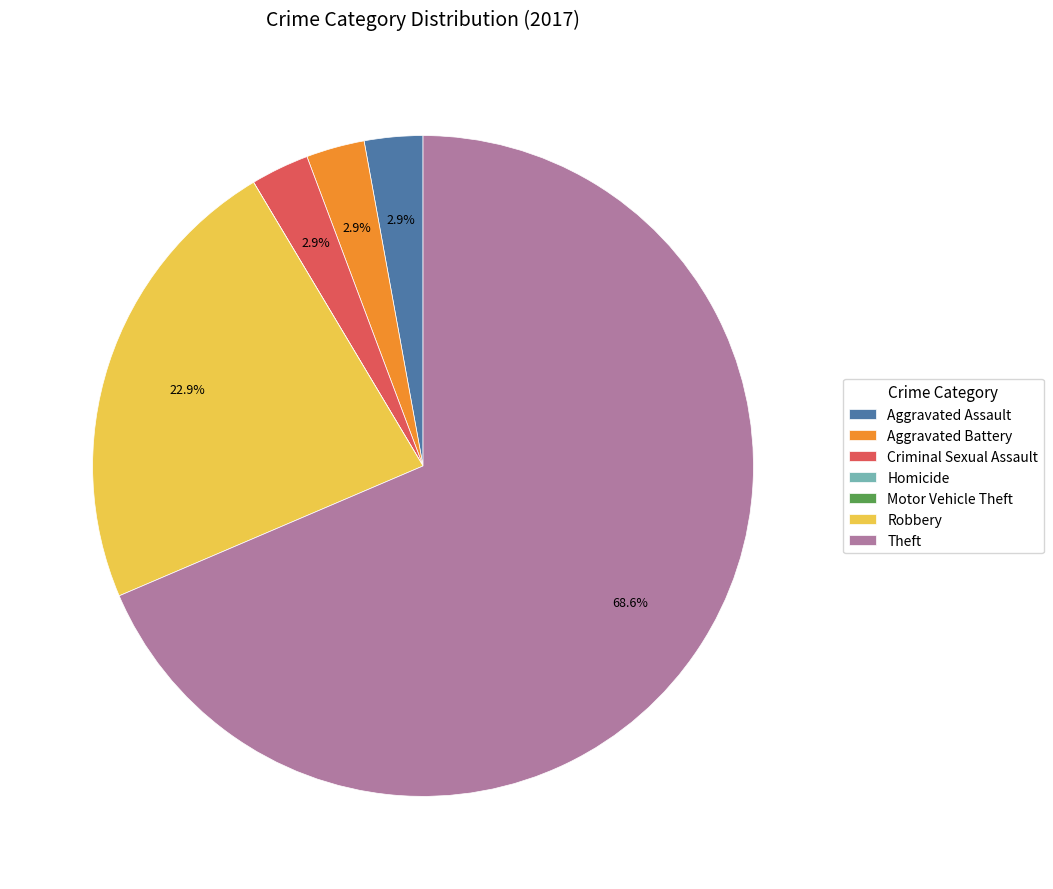

The Aggravated Battery slice represents 3% of the pie. True or false?

True